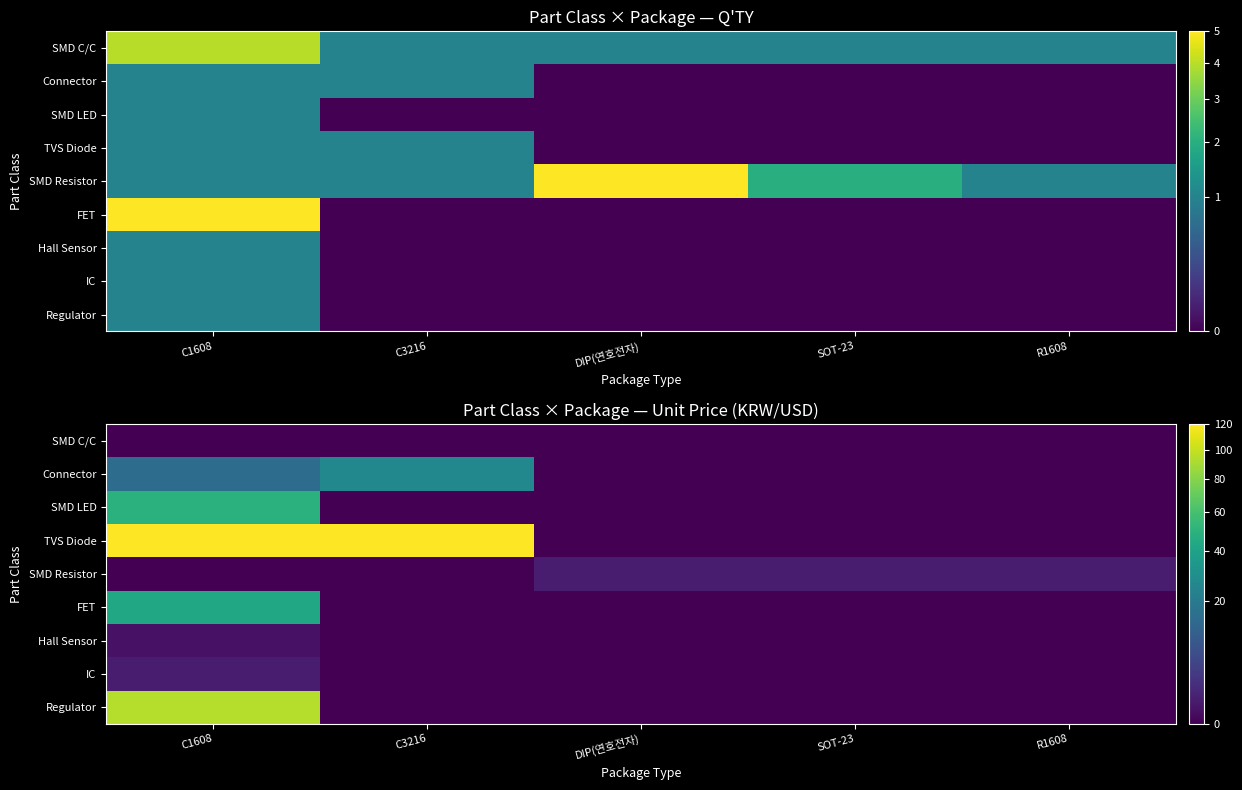

What is the average value of the Regulator series?

19.0